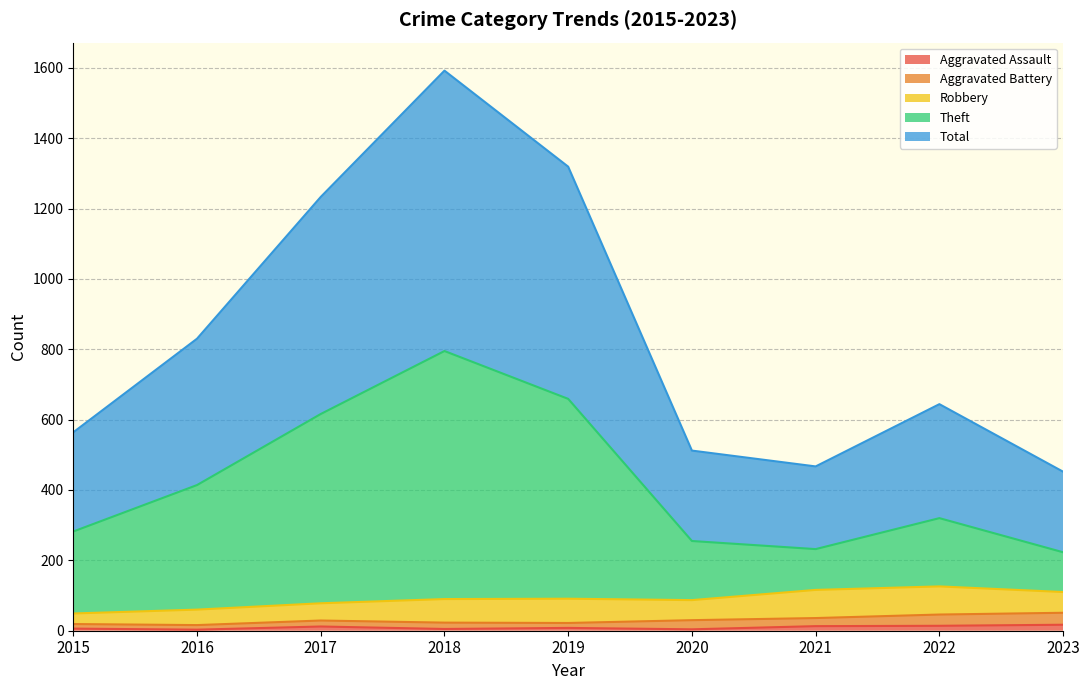

At which label does Total first exceed 644?

2016